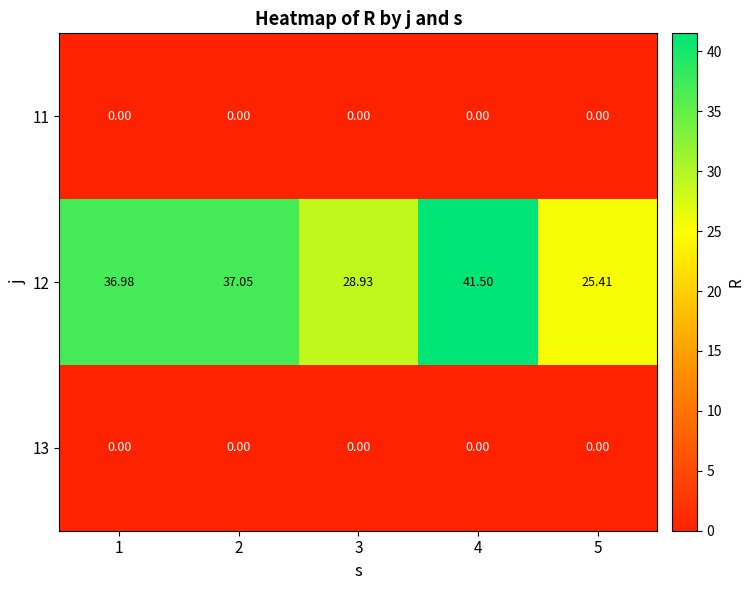

Is the value of 12 at 2 greater than the value of 11 at 2?

Yes